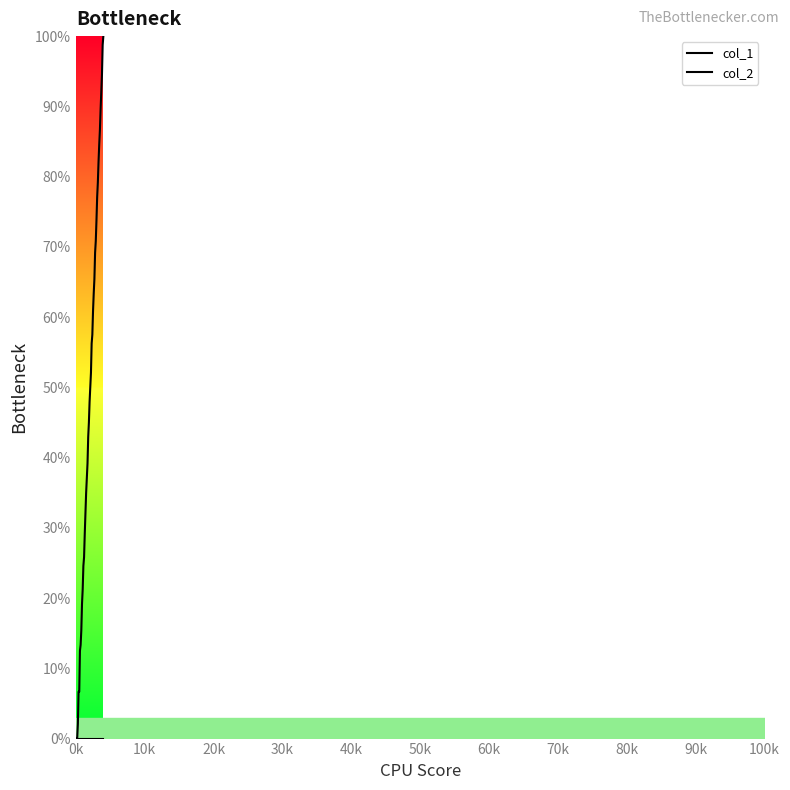

The col_1 series shows 136.2 at 31. True or false?

False